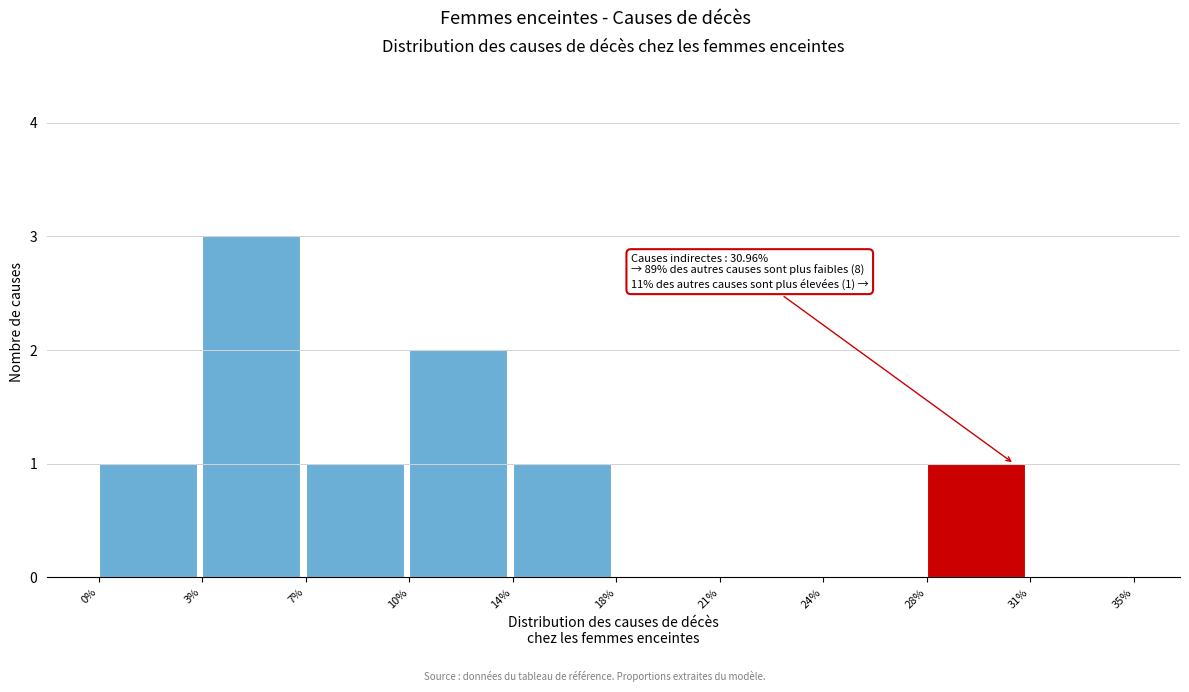

Reading left to right, what are all the values shown in this chart?

0%=1	3%=3	7%=1	10%=2	14%=1	18%=0	21%=0	24%=0	28%=1	31%=0